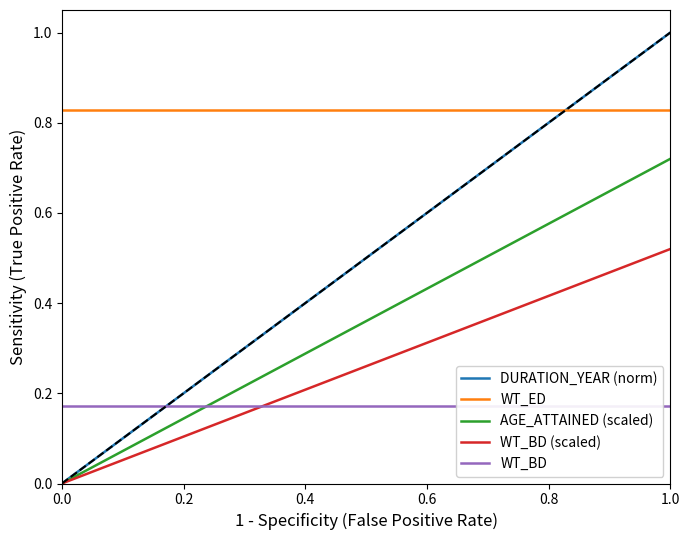

Which series has the largest total across all categories?

WT_ED